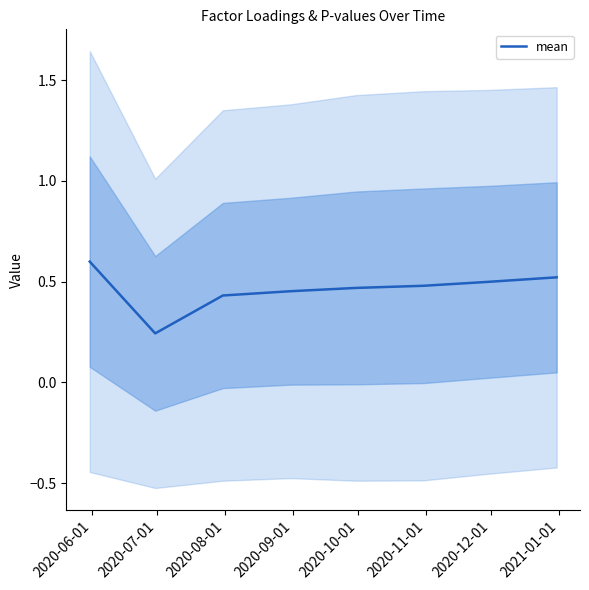

True or false: the data shows 0.2 at 2020-11-01.

False